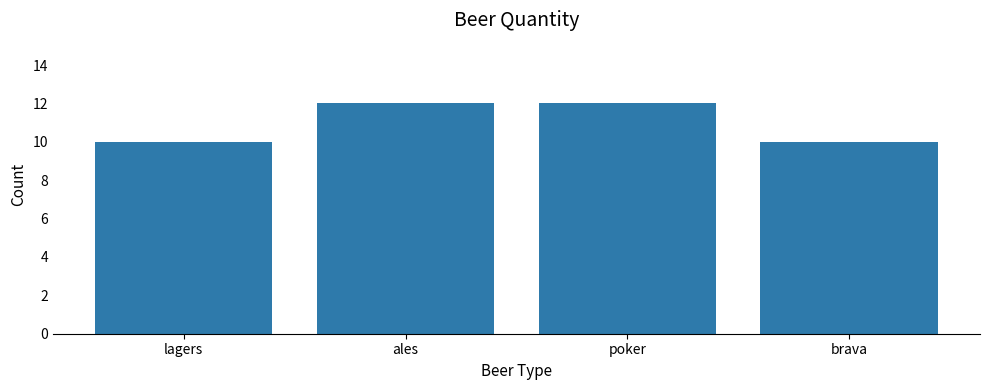

Reading right to left, extract all data points from this chart.

10	12	12	10